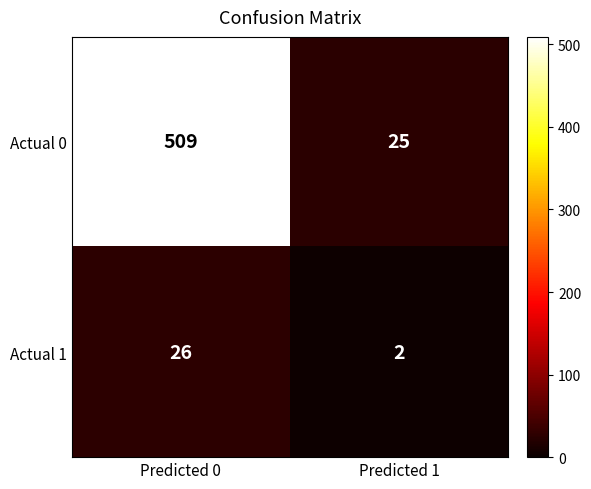

Reading left to right, transcribe all the data shown in this chart.

Actual 0: Predicted 0=509	Predicted 1=25
Actual 1: Predicted 0=26	Predicted 1=2